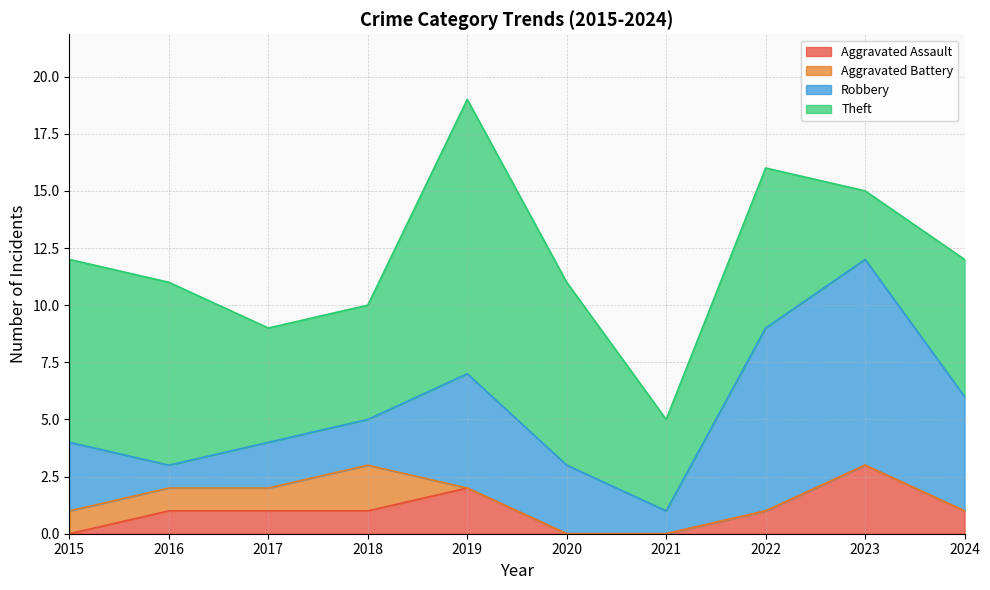

How many lines are shown in the chart?

4